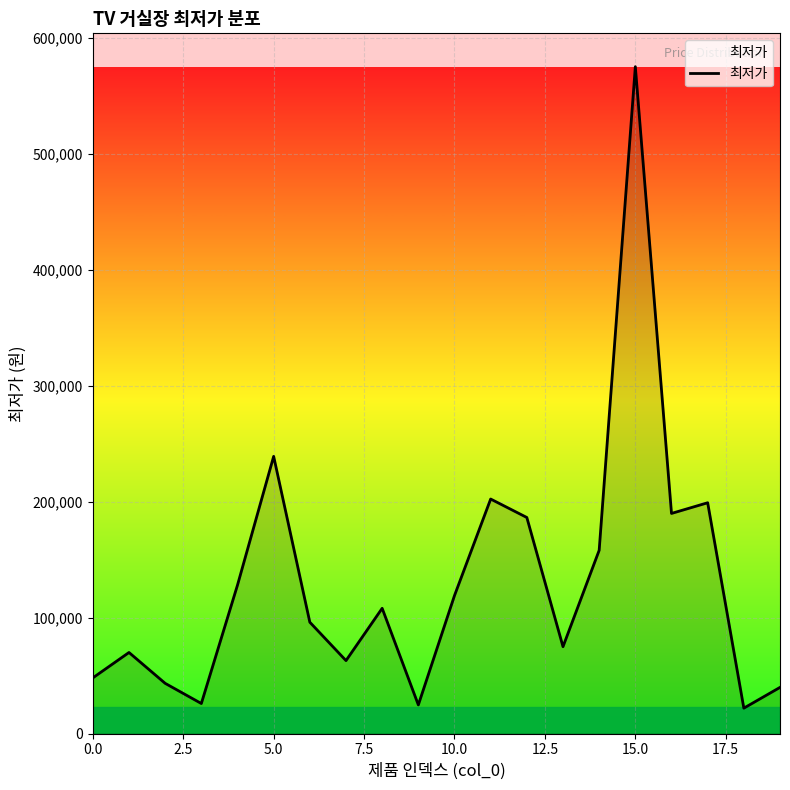

What is the maximum value shown in the chart?

575000